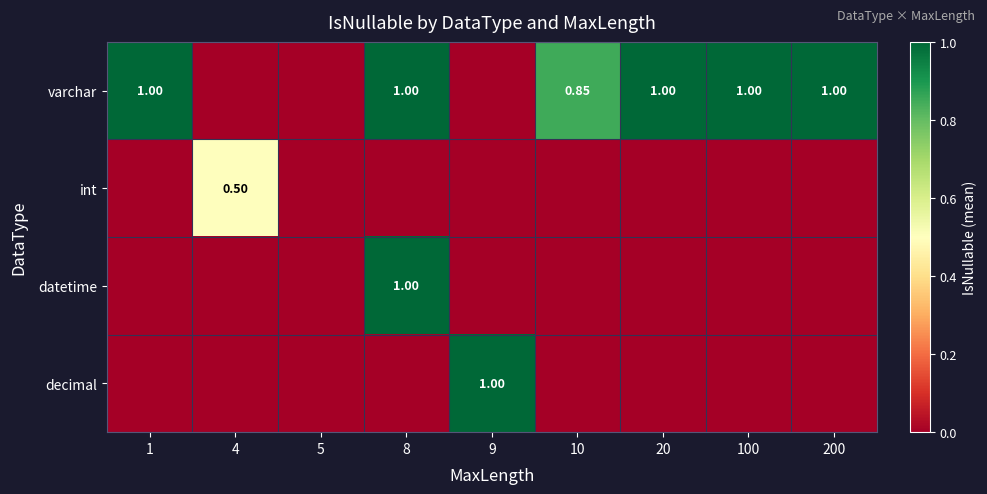

What is the sum of the varchar values at 9 and 20?

1.0